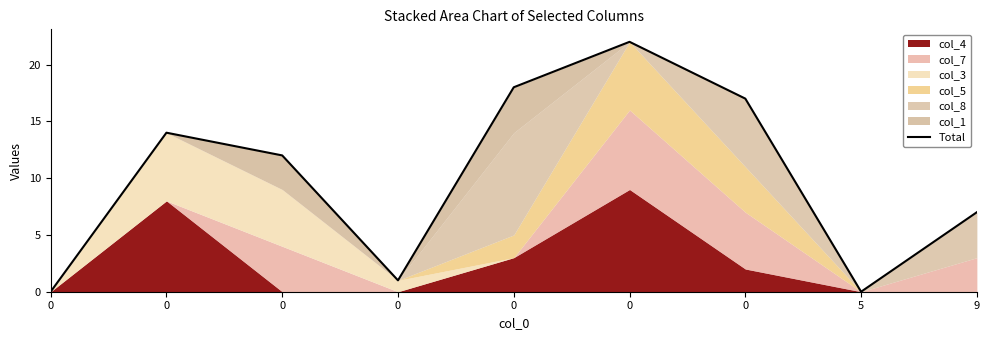

Does the chart have visible grid lines?

No